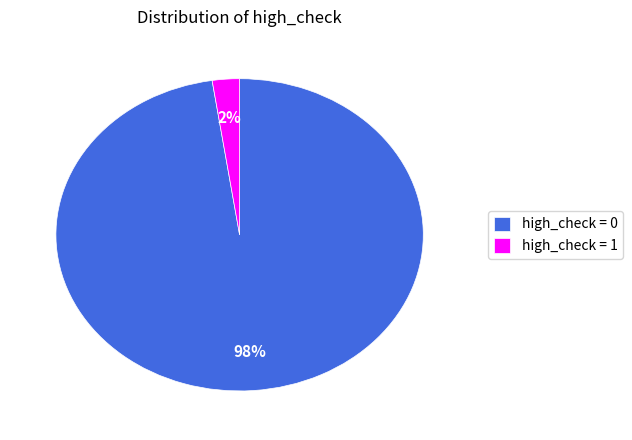

Is the sum of high_check = 0 and high_check = 1 greater than half?

Yes